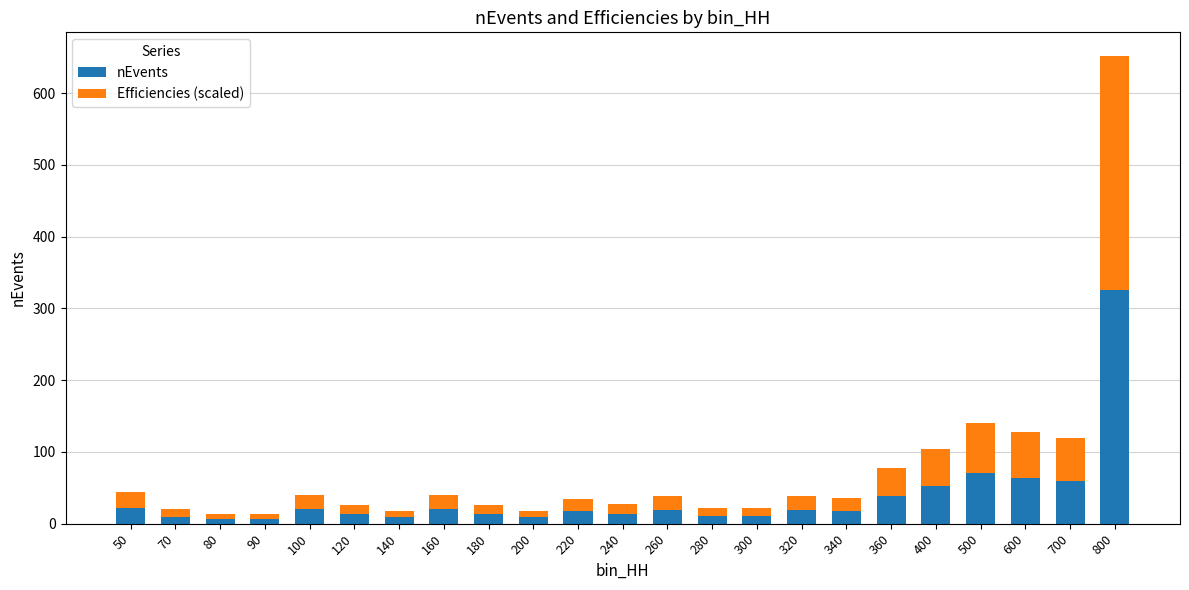

At which category is the sum across all series the highest?

800